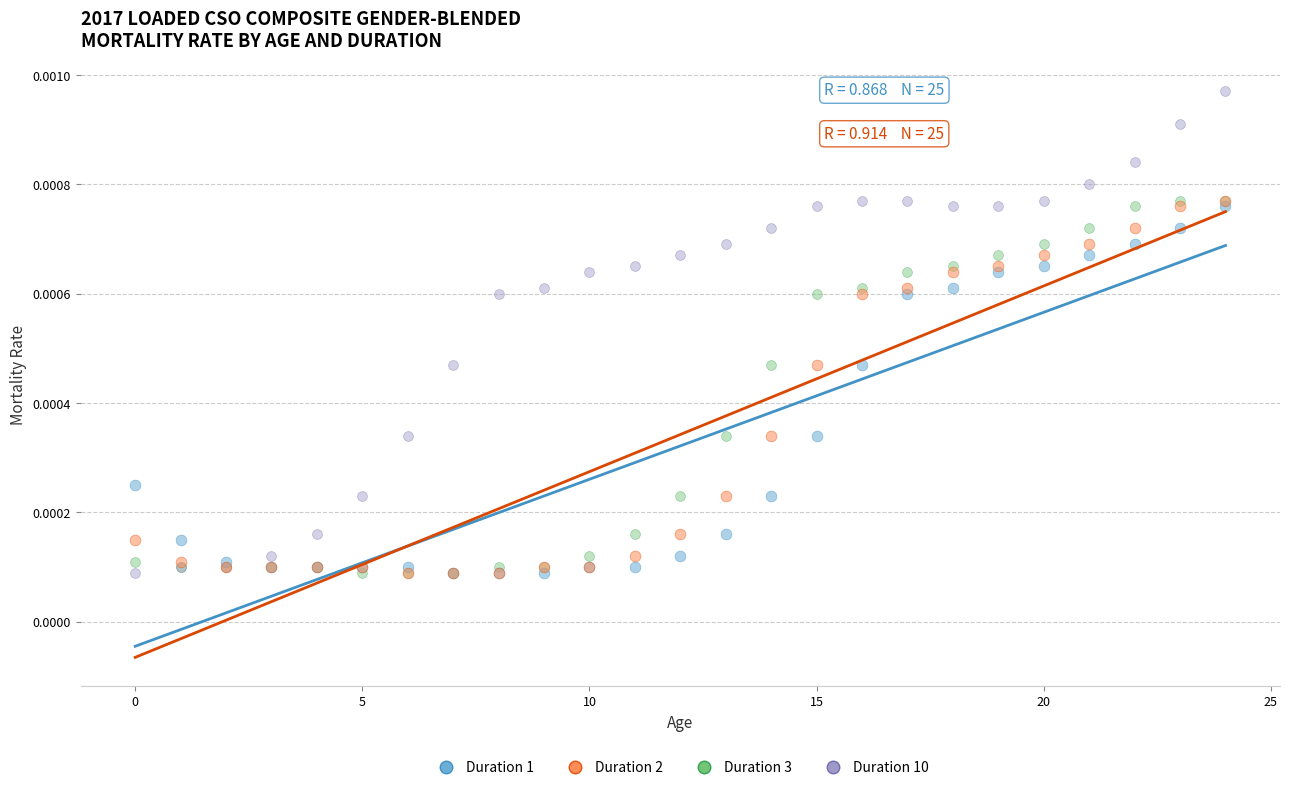

What are all the series names shown in the legend?

Duration 1, Duration 2, Duration 3, Duration 10